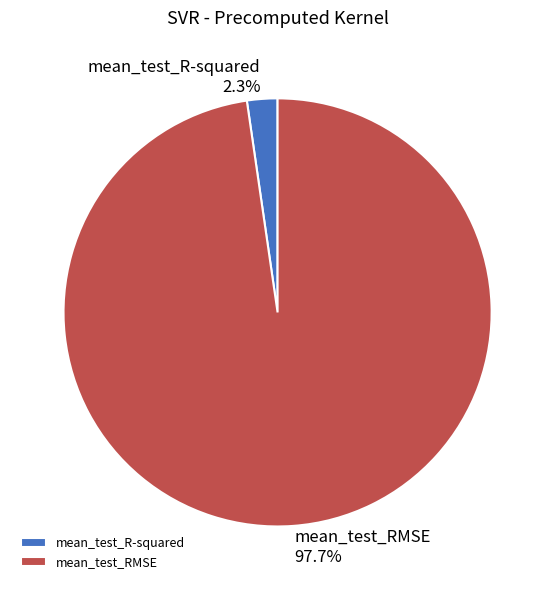

To the nearest percent, what portion does mean_test_R-squared represent?

2%